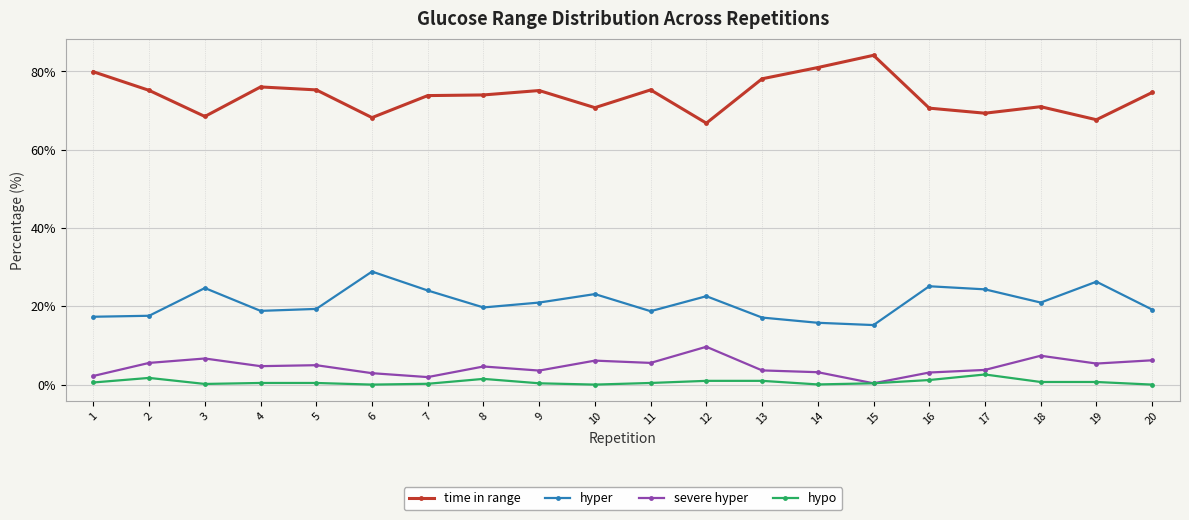

True or false: time in range and severe hyper cross at least once.

False